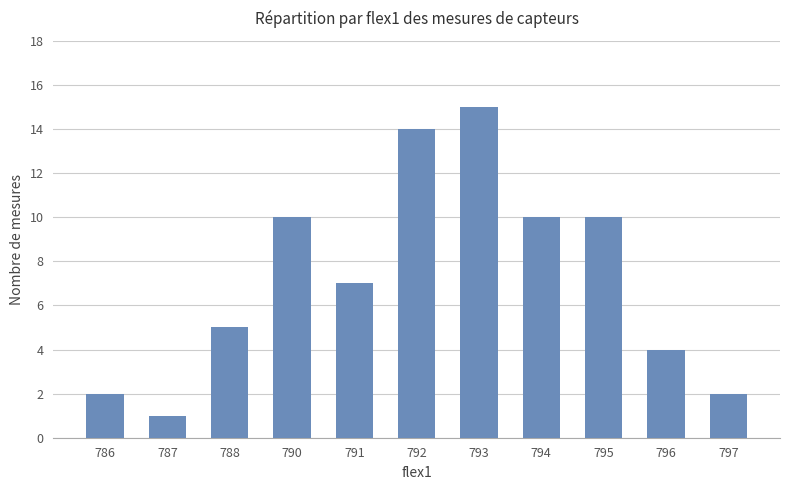

How many bars are there in total?

11